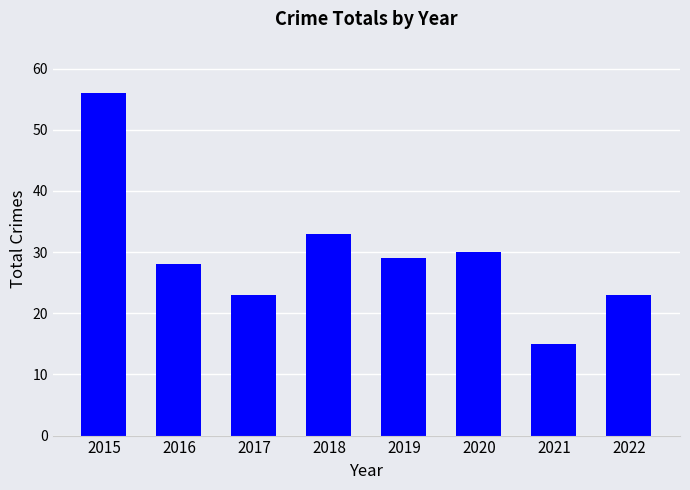

What is the average value?

30